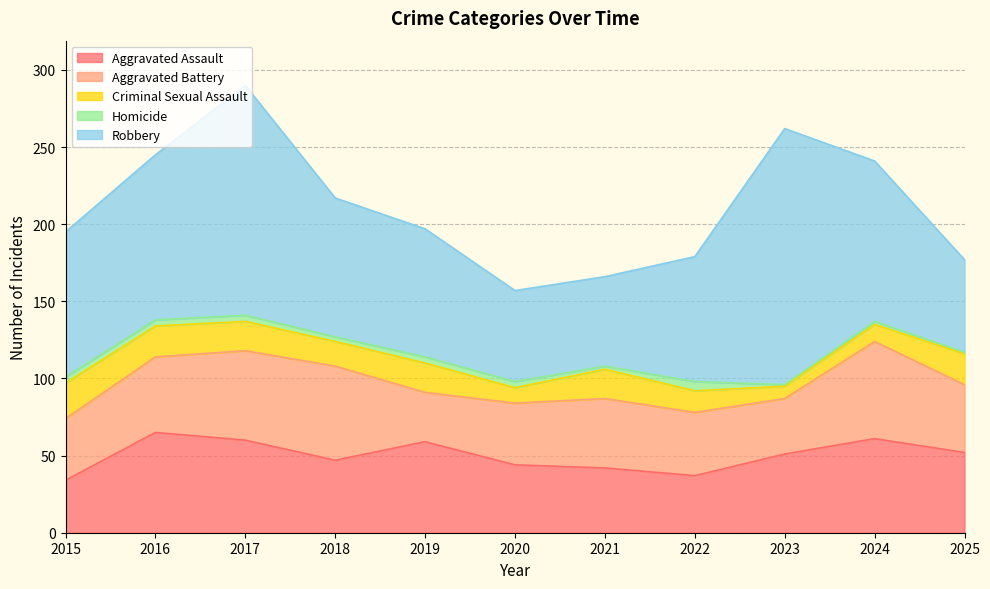

Does the chart have visible grid lines?

Yes